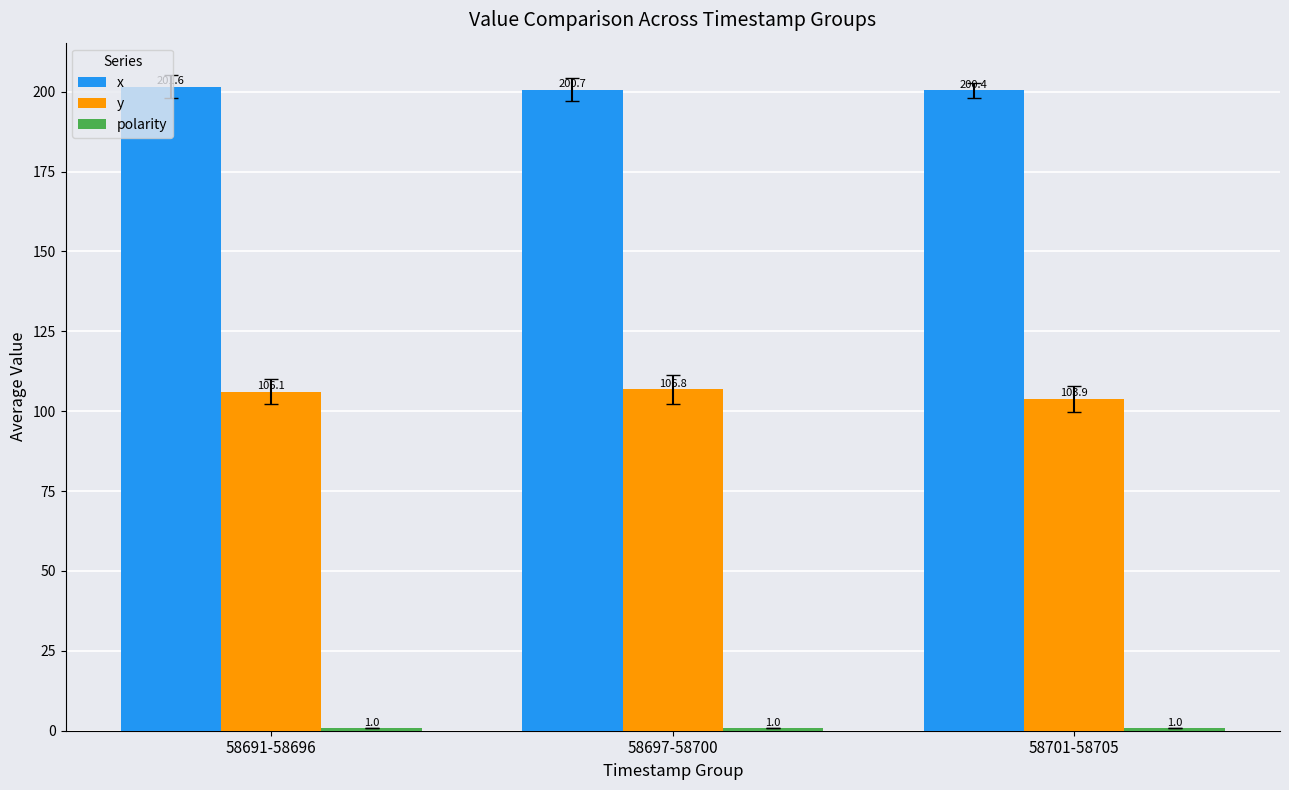

The value of y at 58701-58705 is 103.9. True or false?

True